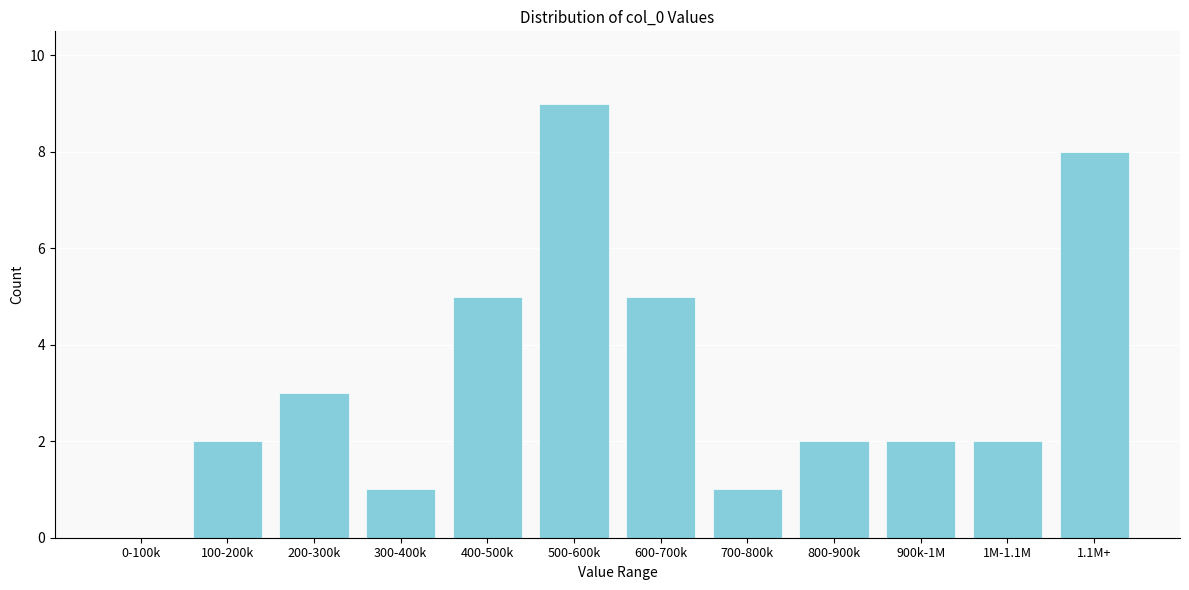

Reading right to left, transcribe all the data shown in this chart.

1.1M+=8	1M-1.1M=2	900k-1M=2	800-900k=2	700-800k=1	600-700k=5	500-600k=9	400-500k=5	300-400k=1	200-300k=3	100-200k=2	0-100k=0